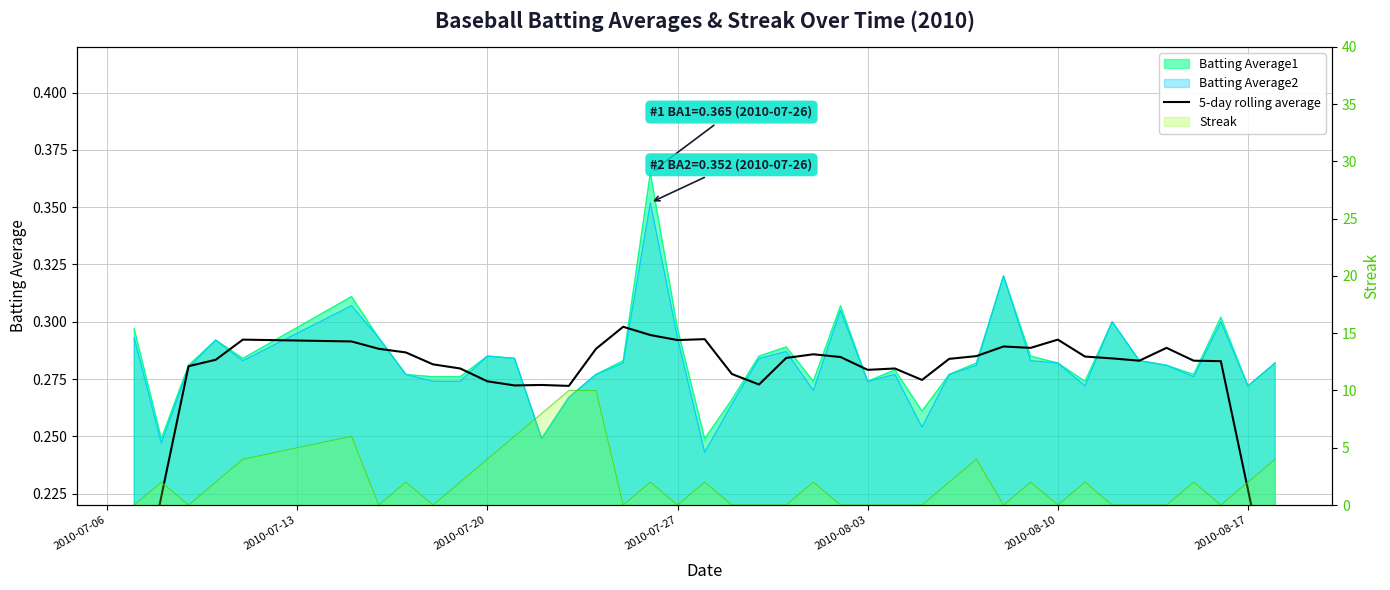

What is the minimum value shown in the chart?

0.2